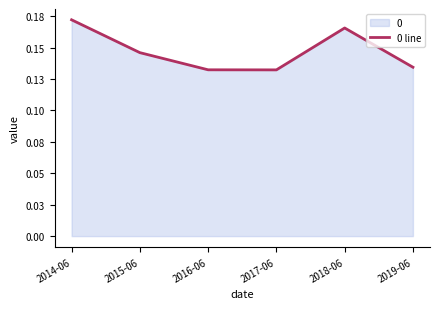

Does the chart have visible grid lines?

No